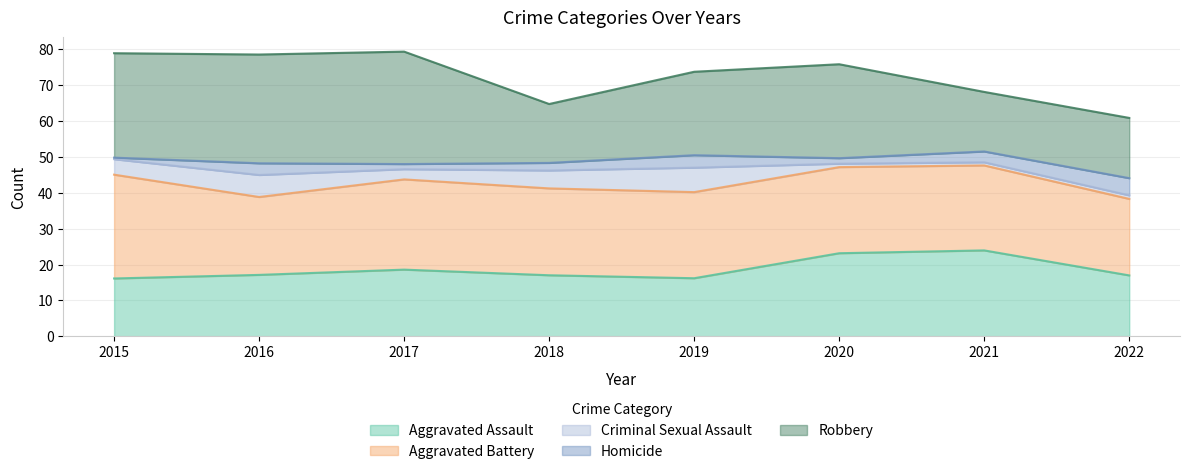

At which category does Homicide reach its first local peak?

2016